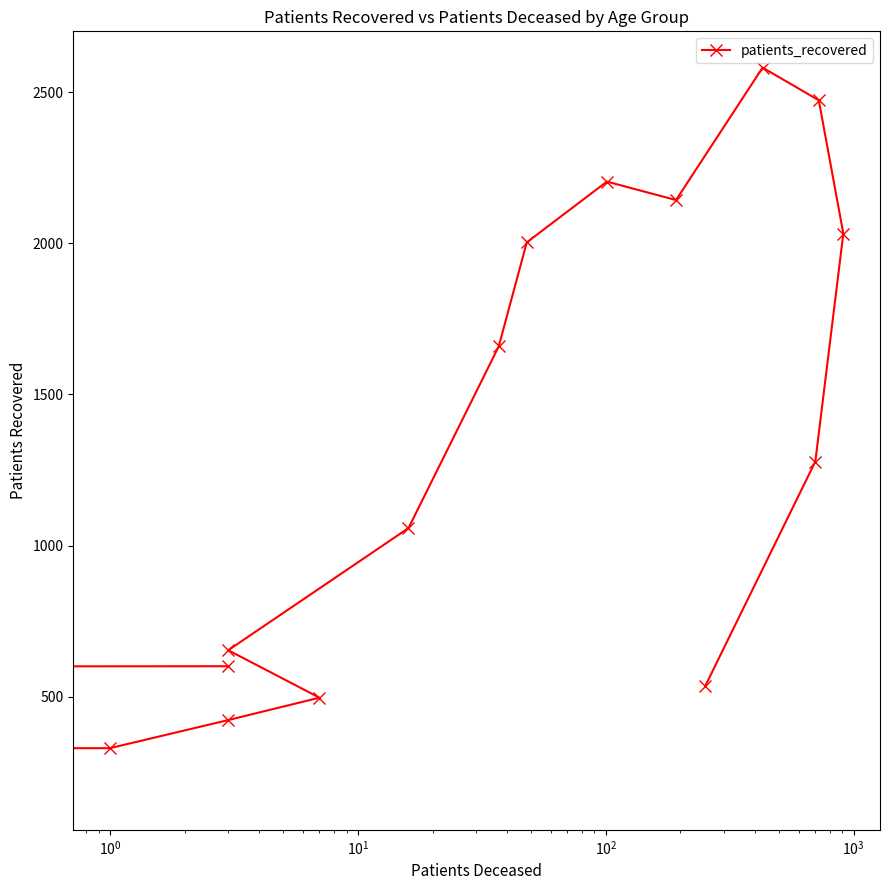

What is the greatest value displayed?

2581